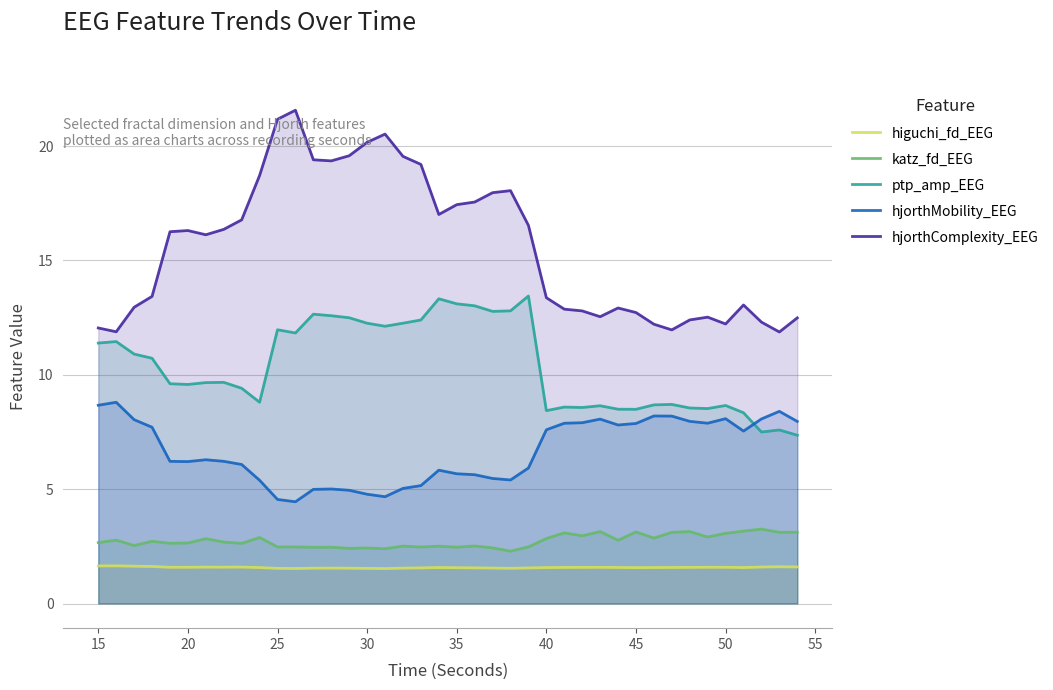

What value does the ptp_amp_EEG series have at 35?

13.1